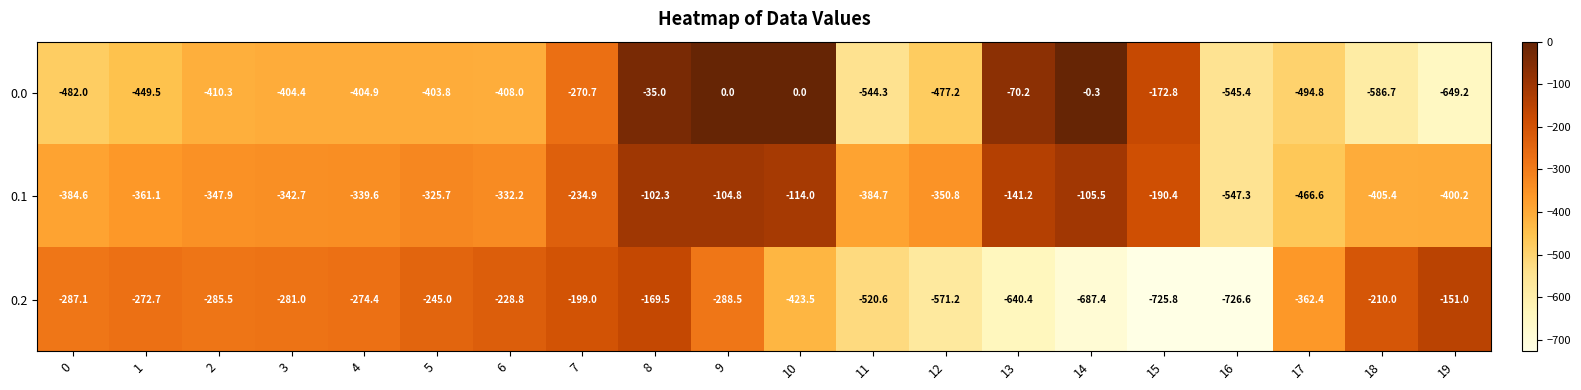

The value of 0.1 at 12 is -194.3. True or false?

False